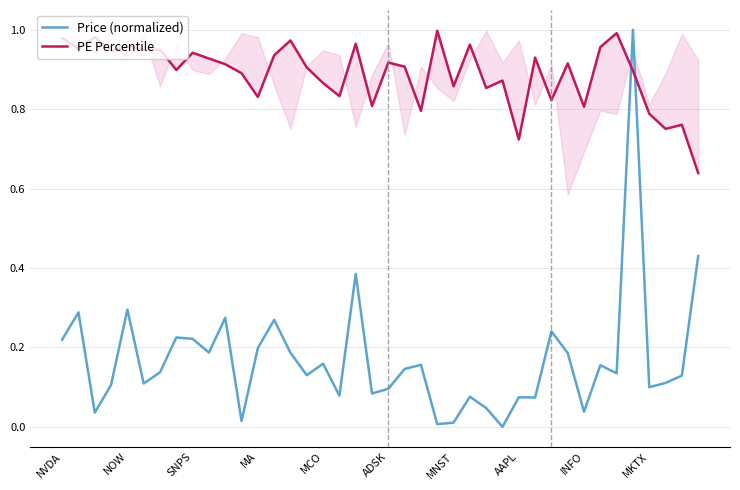

How many times do PE Percentile and Price (normalized) cross each other?

2